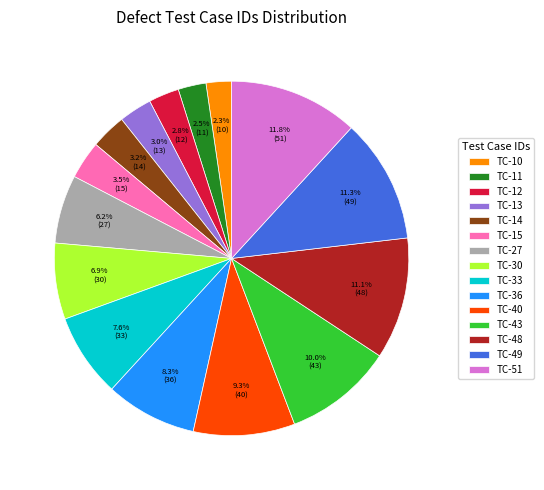

Is the sum of TC-12 and TC-15 greater than half?

No